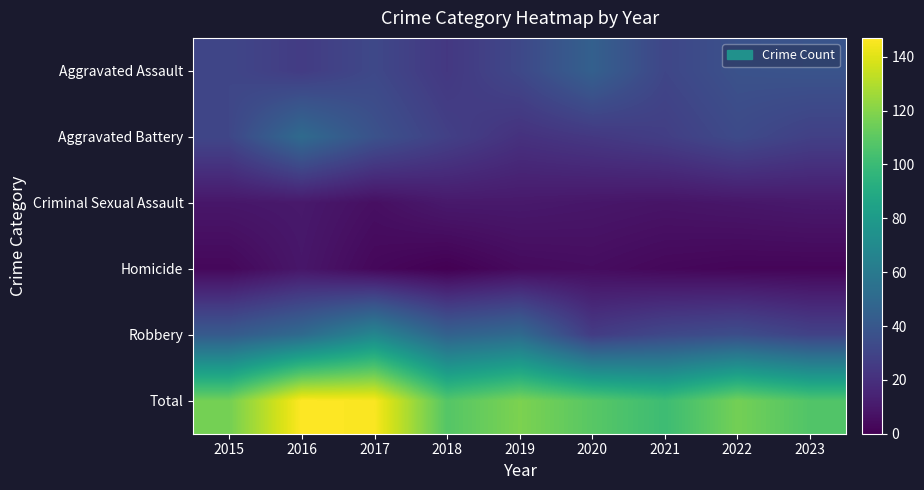

Rank the series at 2023 from highest to lowest value.

Total, Aggravated Assault, Robbery, Aggravated Battery, Criminal Sexual Assault, Homicide